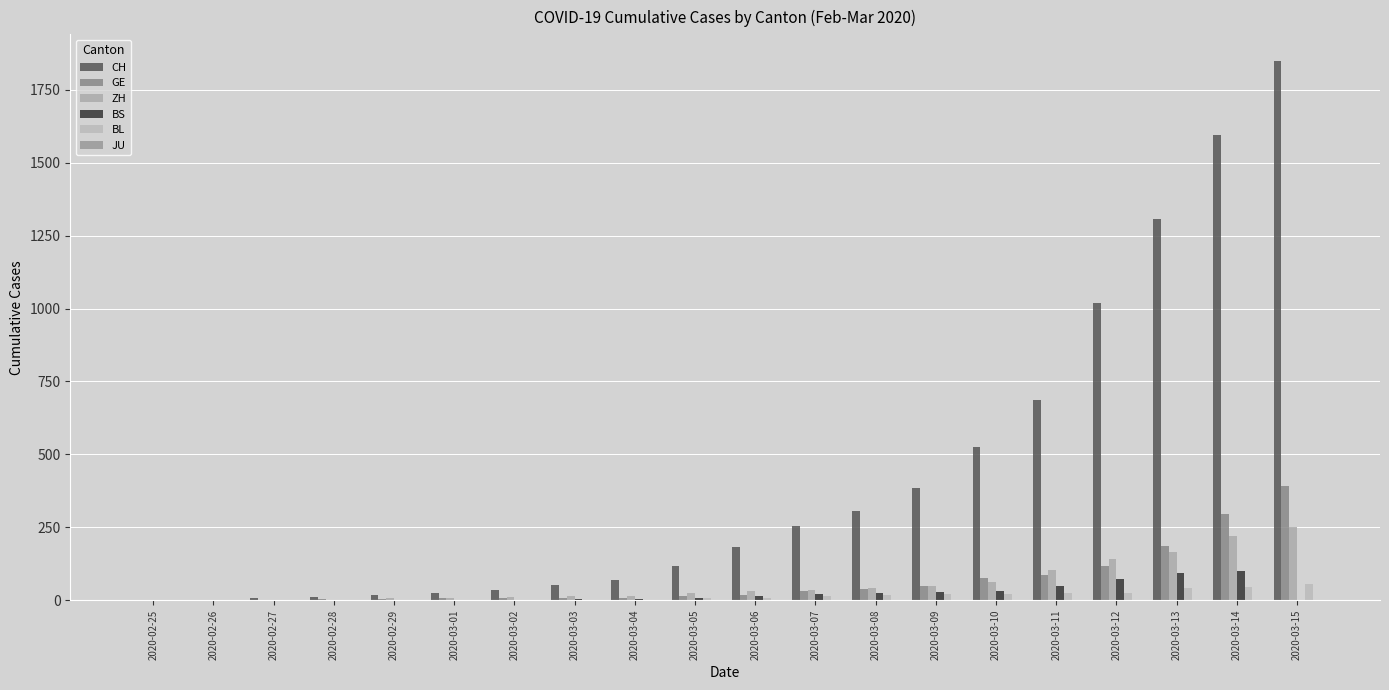

Which series changed the most between 2020-02-25 and 2020-03-02?

CH